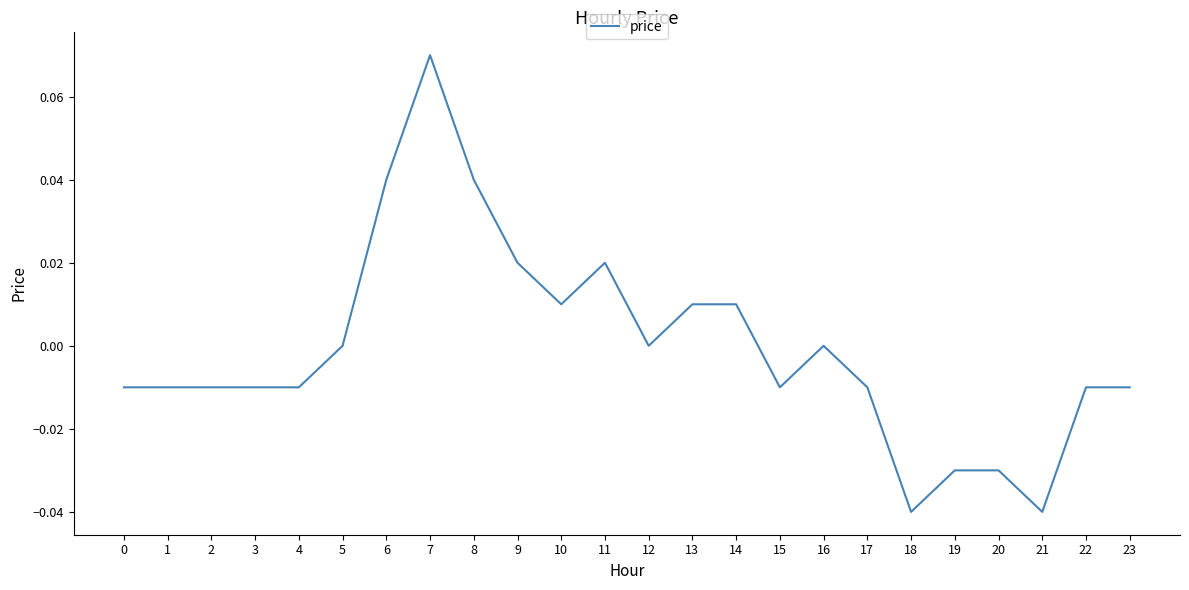

The value at 21 is -0.1. True or false?

False